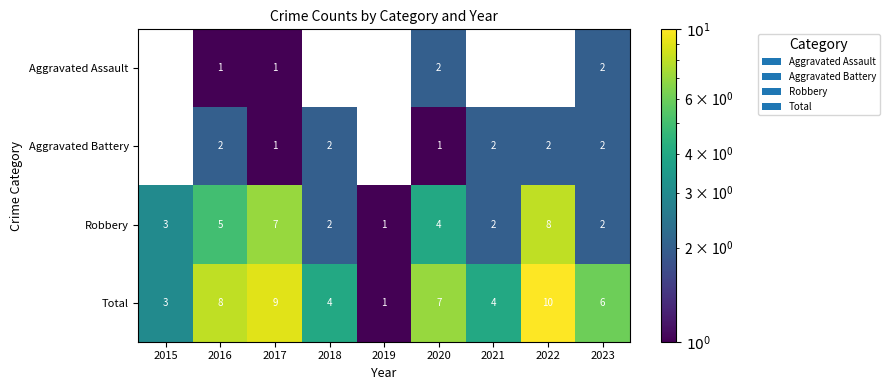

What is the spread (max minus min) of values at 2020?

6